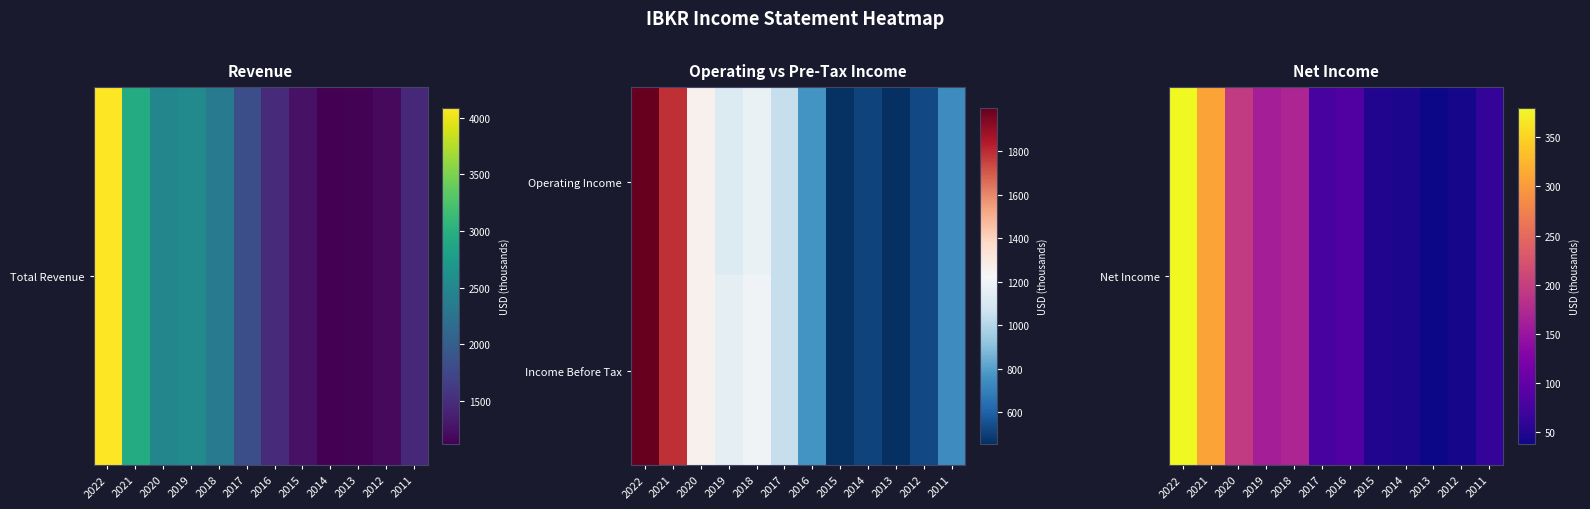

What is the minimum value shown in the chart?

37.0